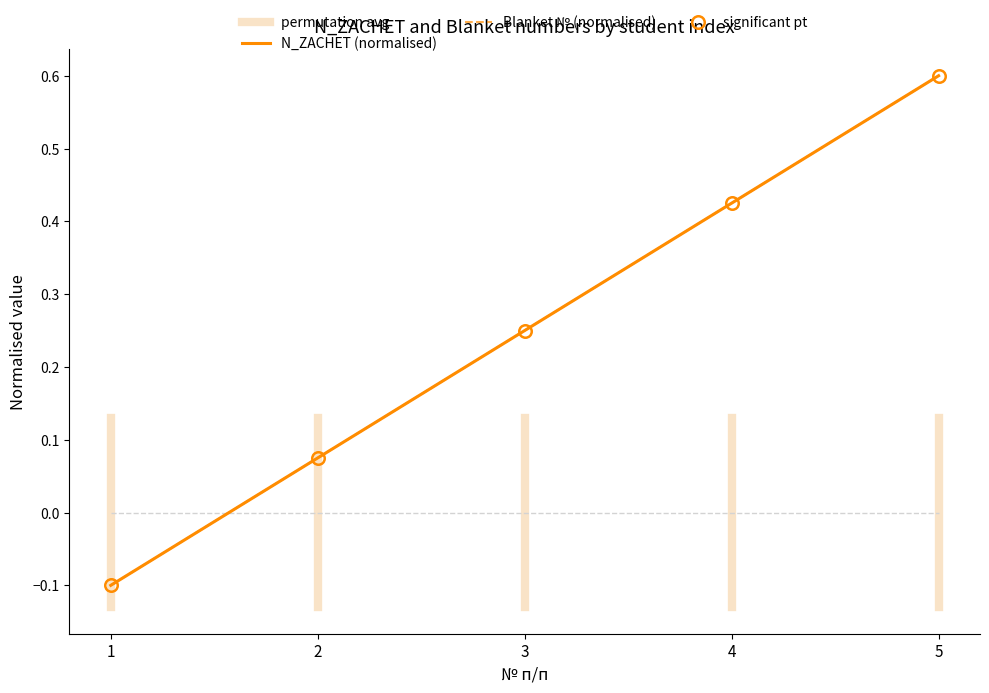

True or false: Blanket and N_ZACHET cross at least once.

False